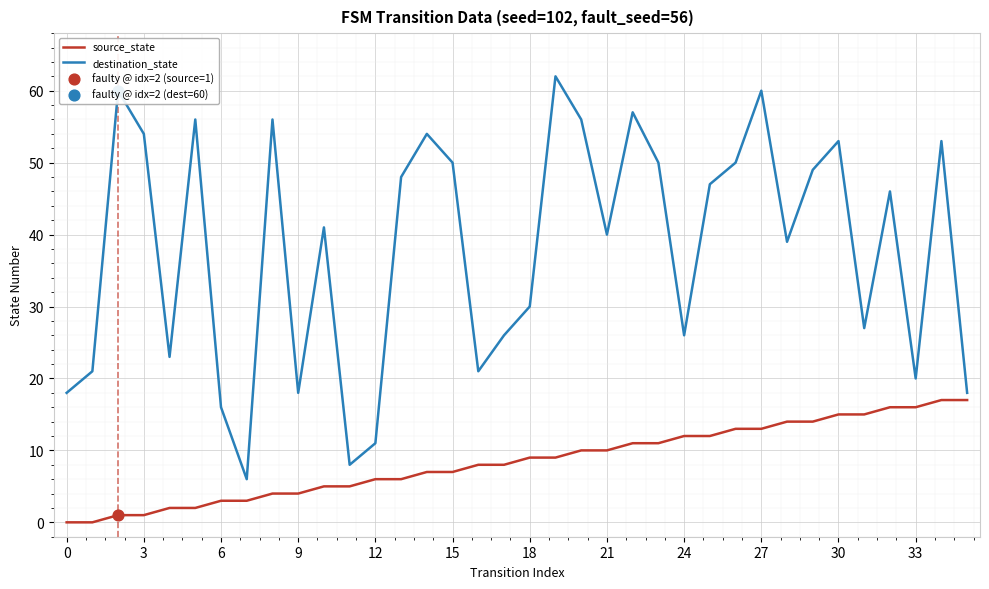

Which series has the largest total across all categories?

destination_state